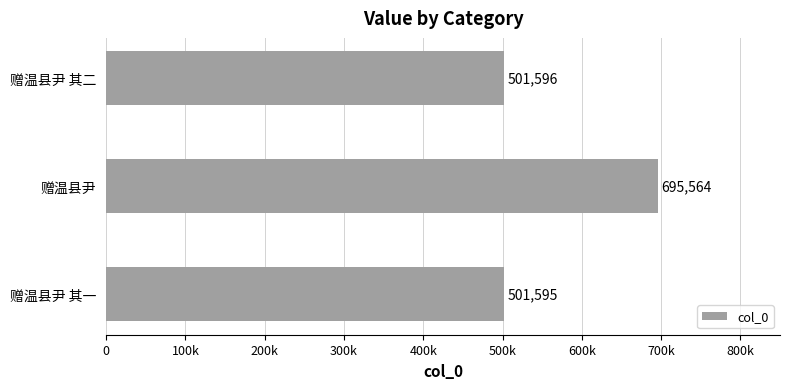

What is the minimum value shown in the chart?

501595